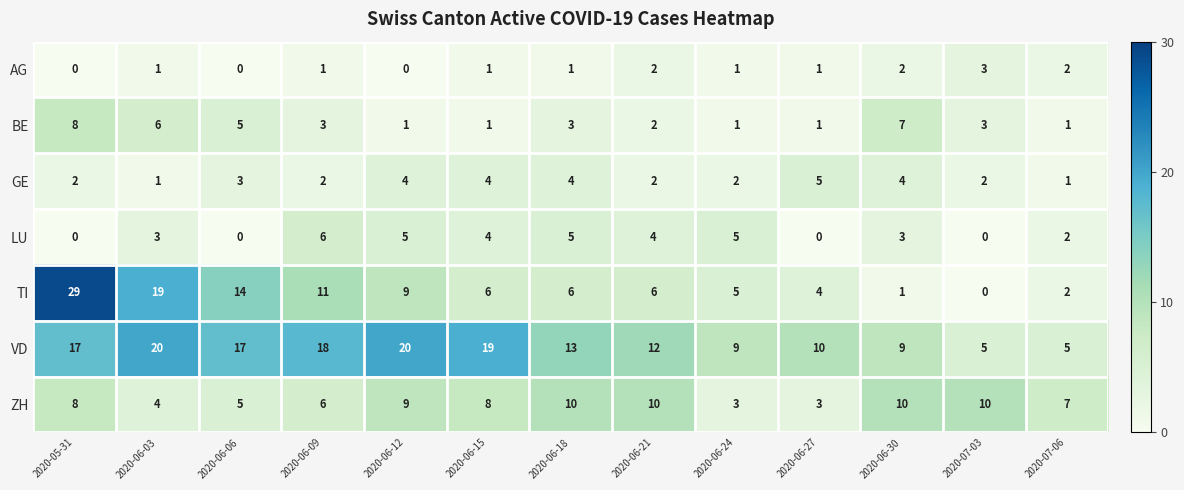

What value does the VD series have at 2020-06-12?

20